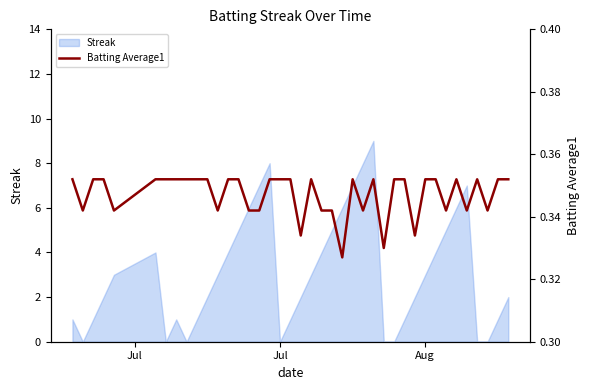

How many lines are shown in the chart?

1